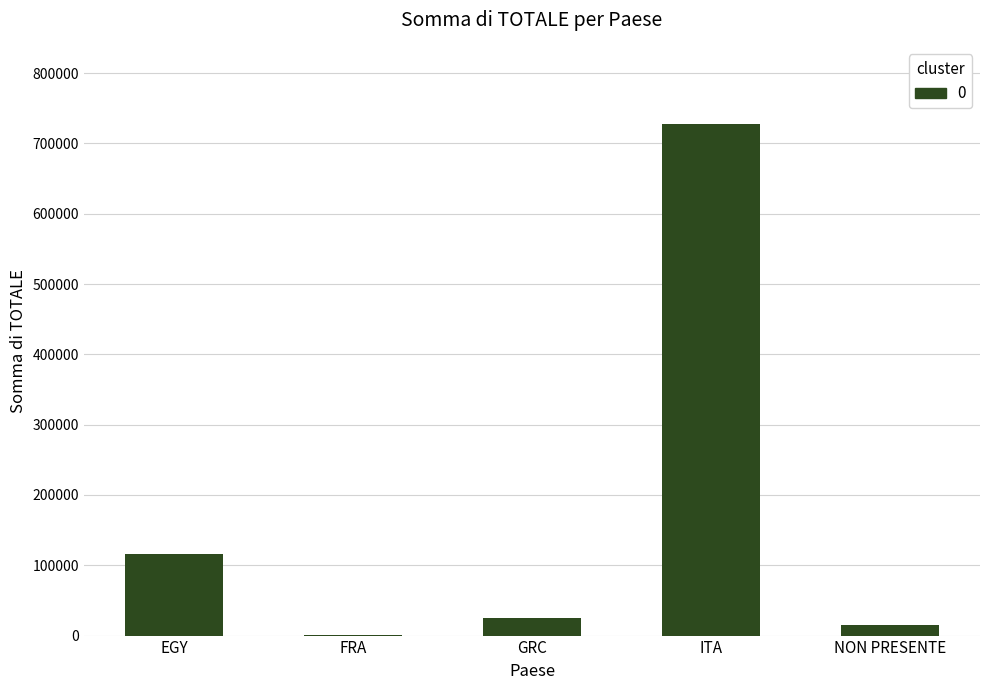

The value at EGY is 189867. True or false?

False